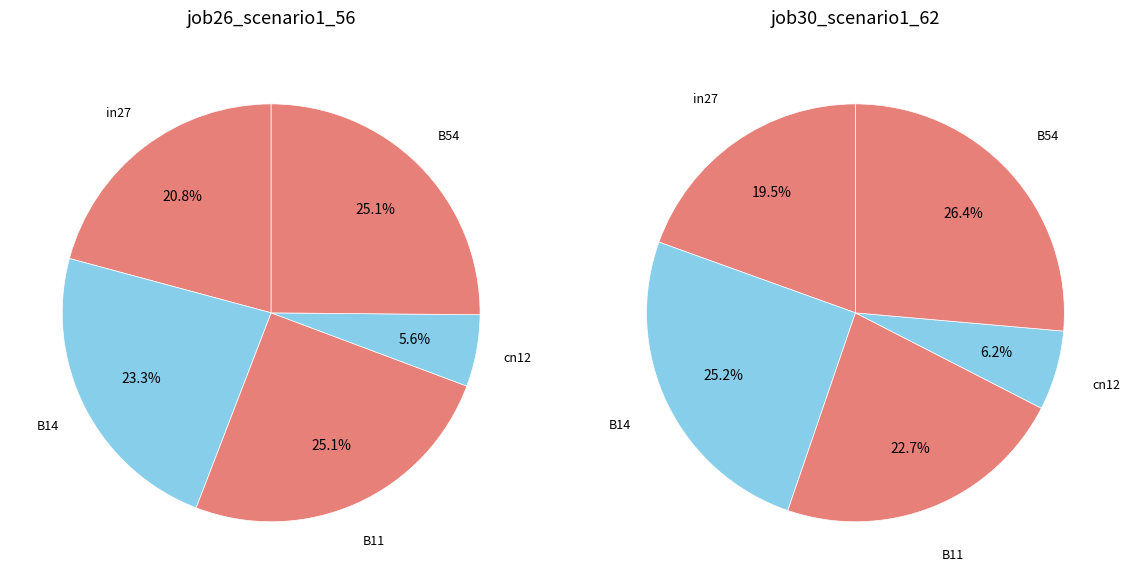

Which slice is the largest?

B54